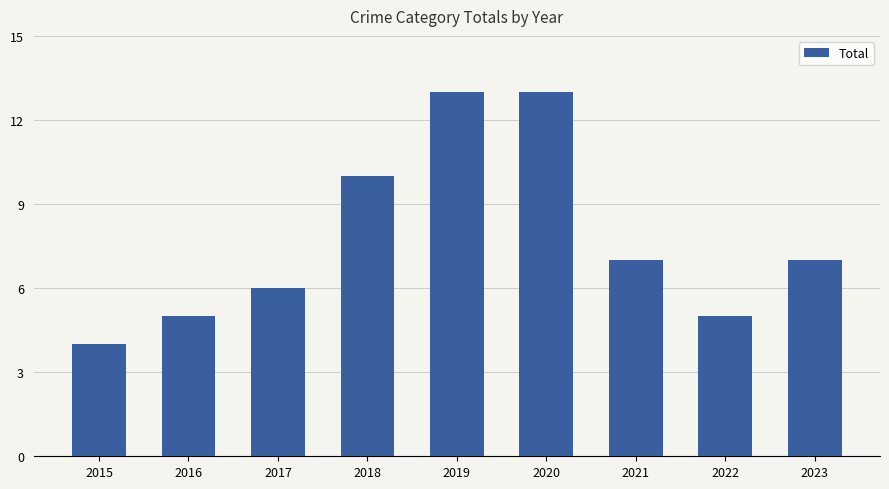

What is the sum of all values?

70